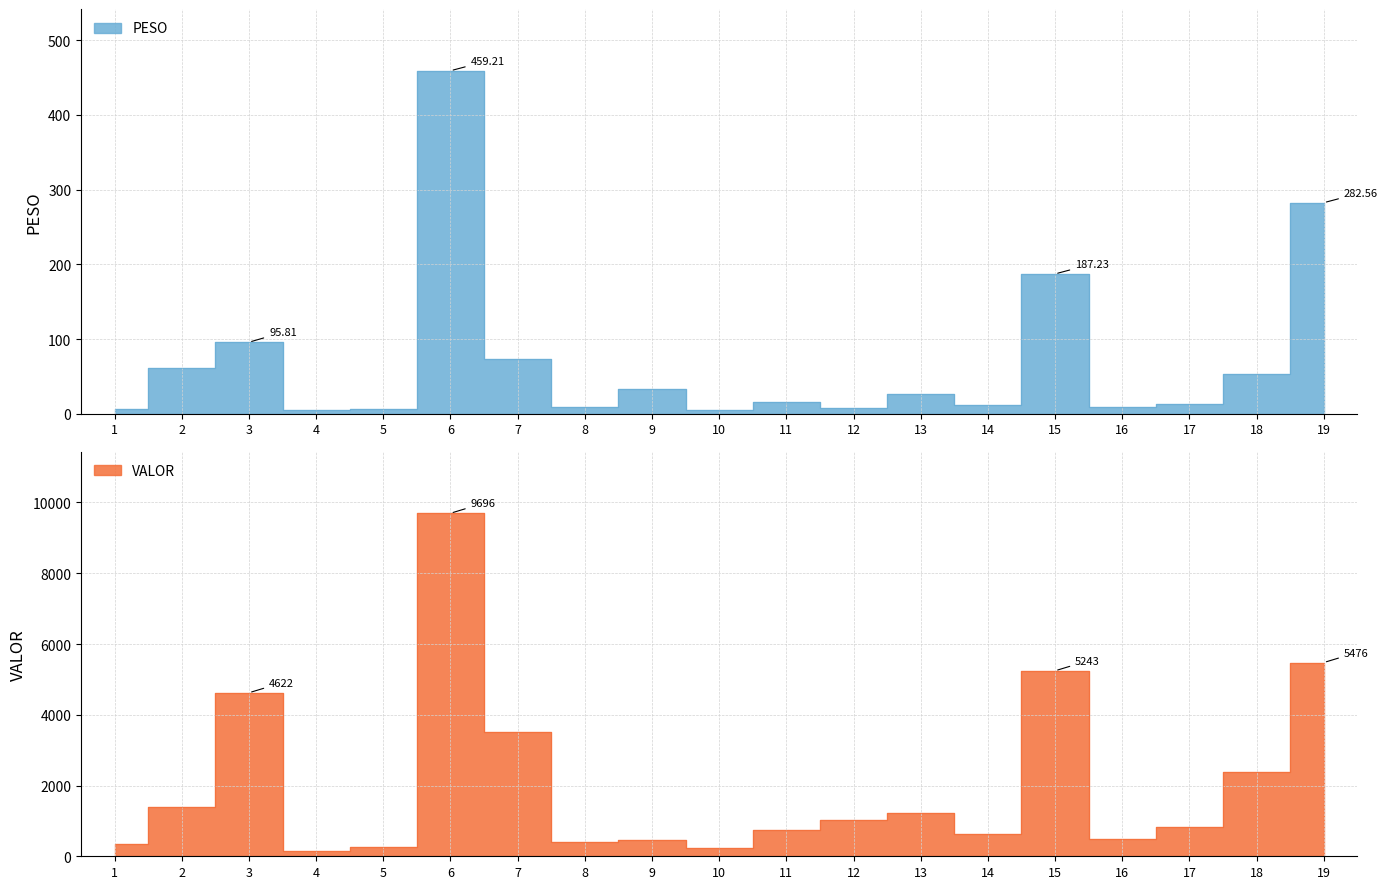

True or false: PESO and VALOR intersect in this chart.

False